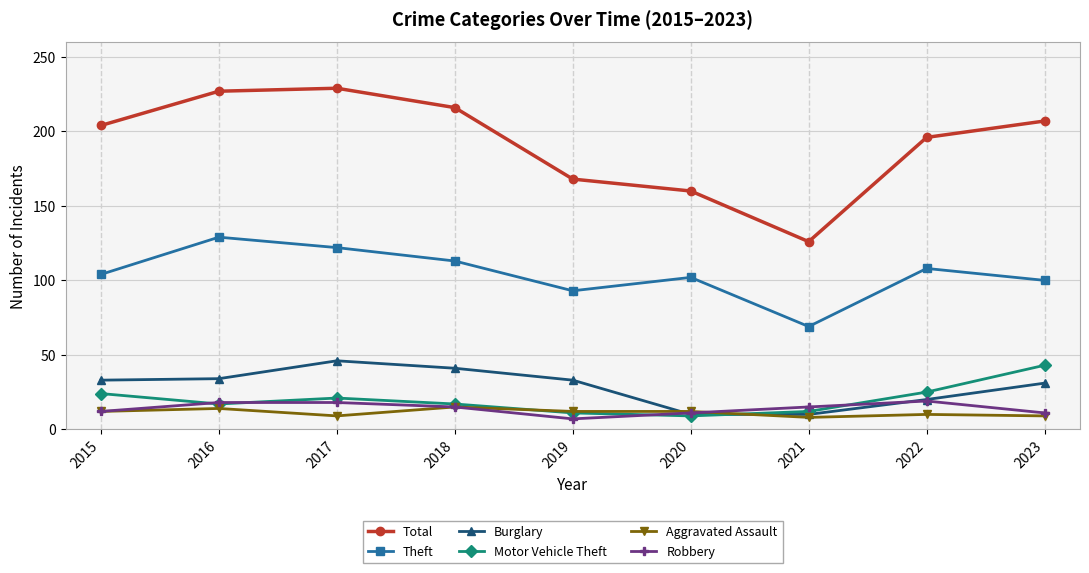

What is the sum of all Aggravated Assault values?

101